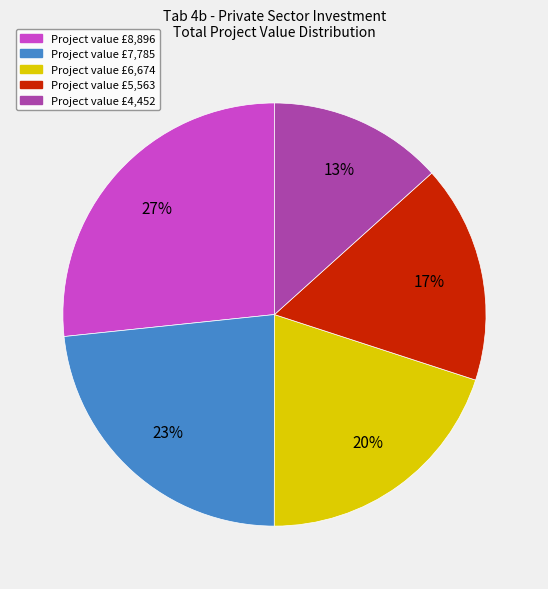

True or false: Project value £5,563 accounts for 27% of the total.

False